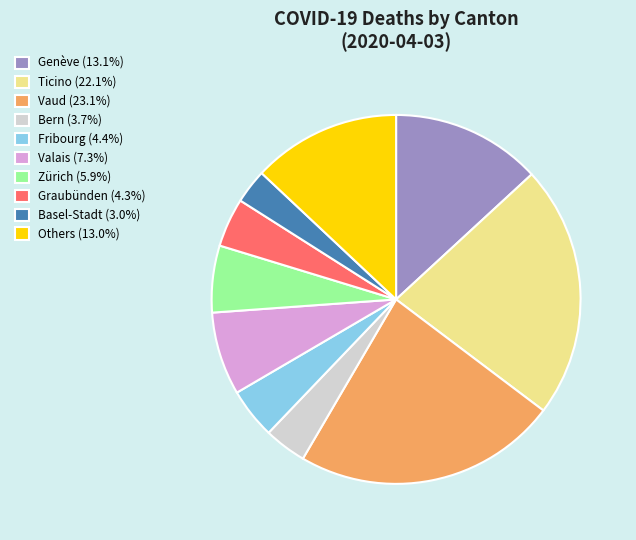

Is the sum of Graubünden (4.3%) and Fribourg (4.4%) greater than half?

No